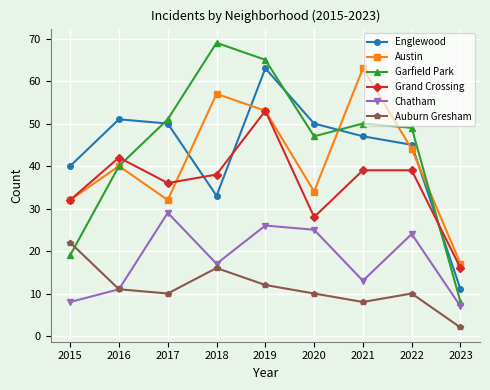

At which category is the sum across all series the highest?

2019